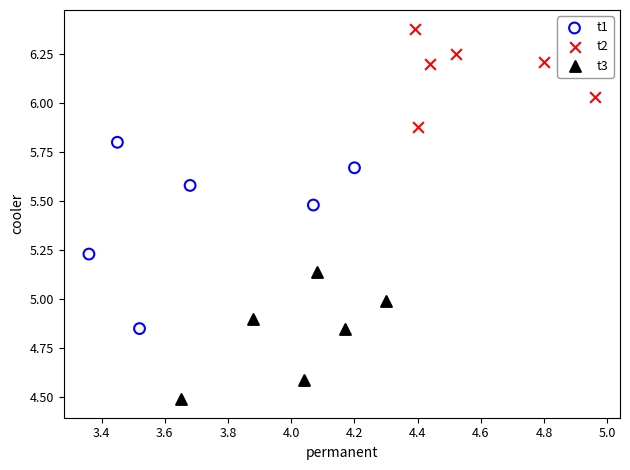

Which series reaches the maximum Y coordinate?

t2